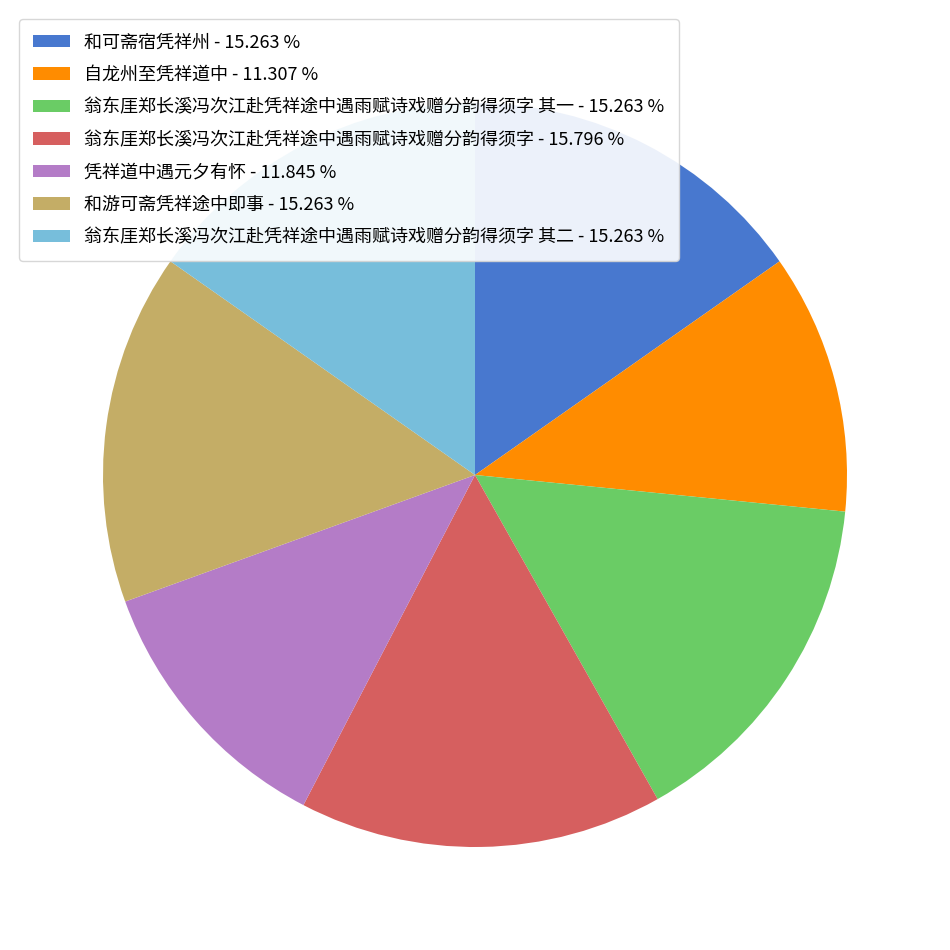

Which category has the smallest portion of the pie?

自龙州至凭祥道中 - 11.307 %